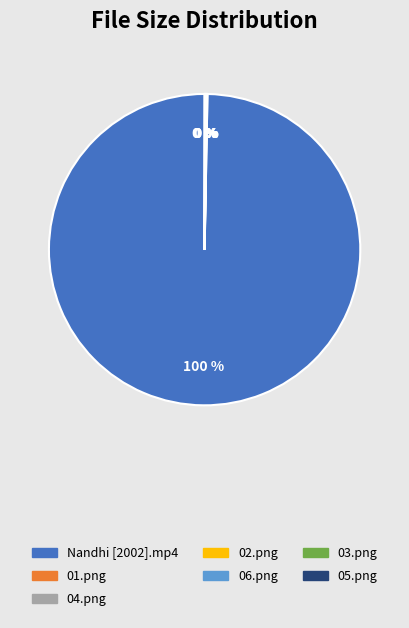

To the nearest percent, what is the difference between the largest and smallest slice percentages?

100%